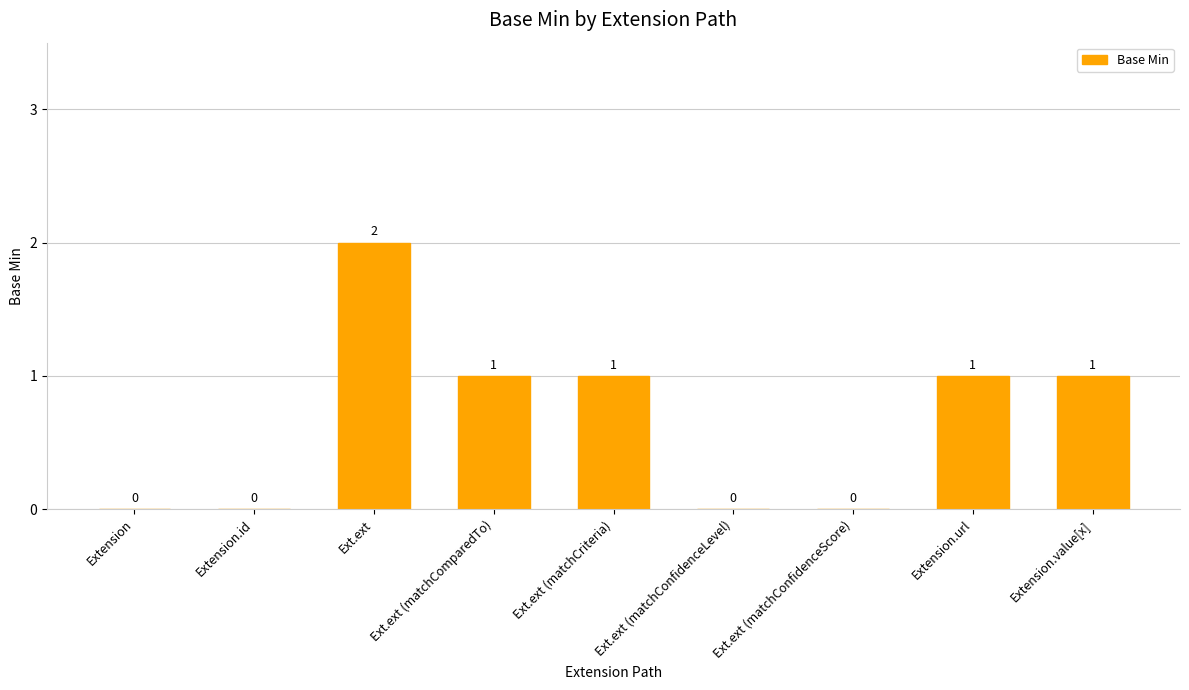

What is the sum of all values?

6